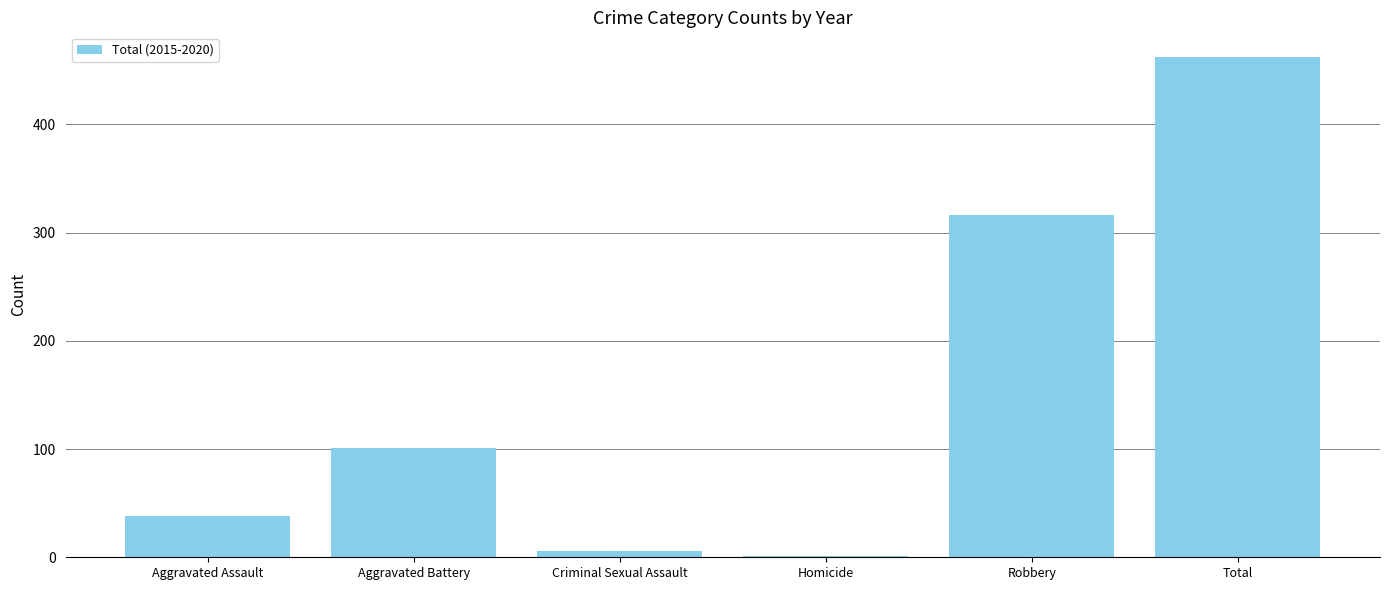

At which label is the value closest to 231?

Robbery